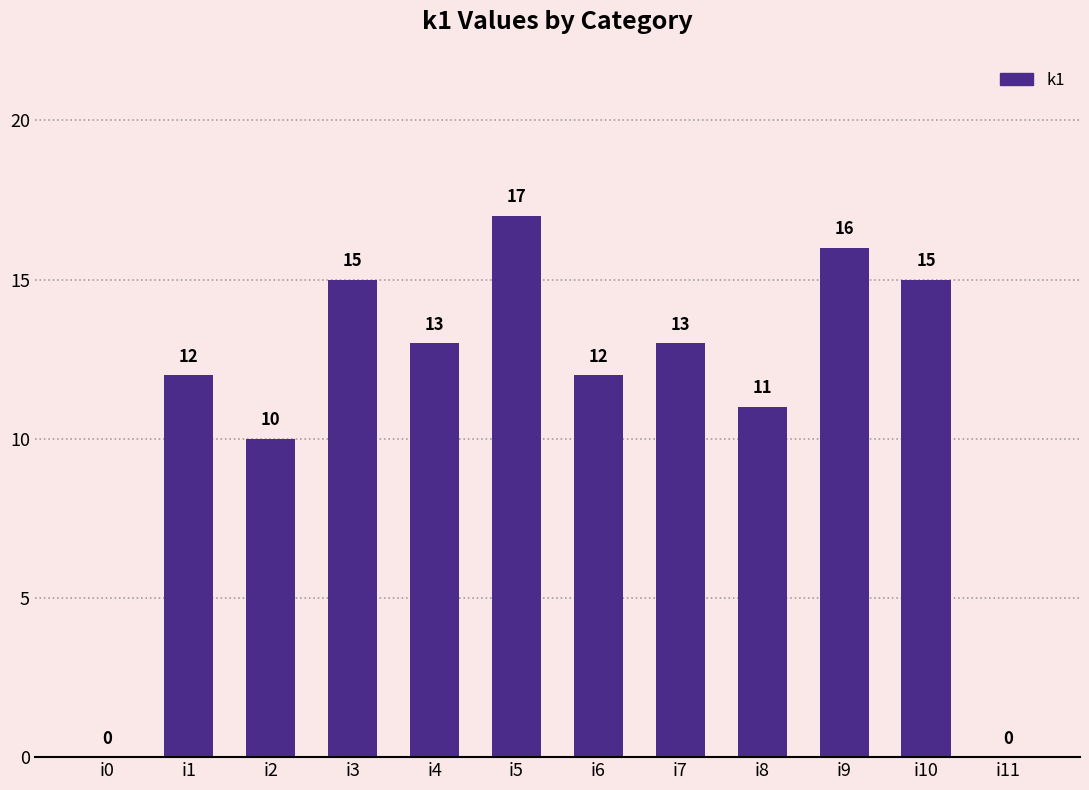

At which category does the chart reach its peak across all series?

i5